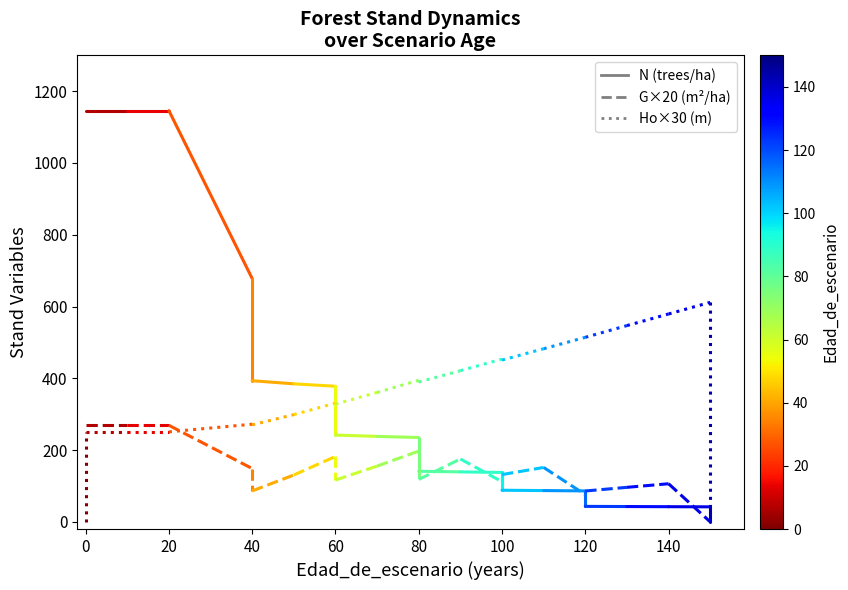

Does the chart have visible grid lines?

No